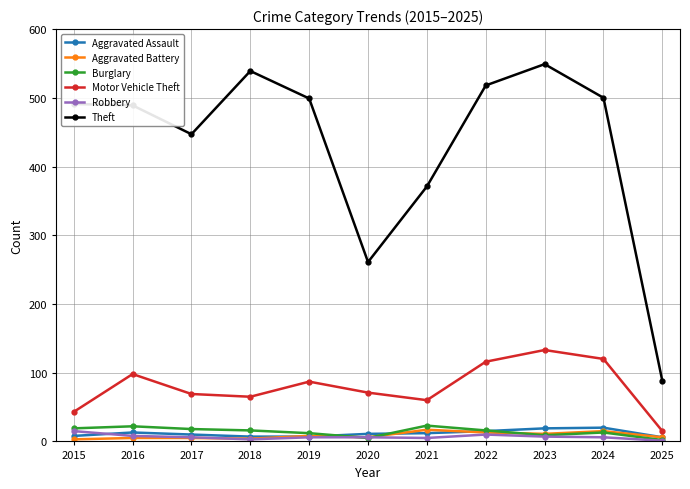

True or false: Aggravated Battery has more than 1 interior local peaks.

True